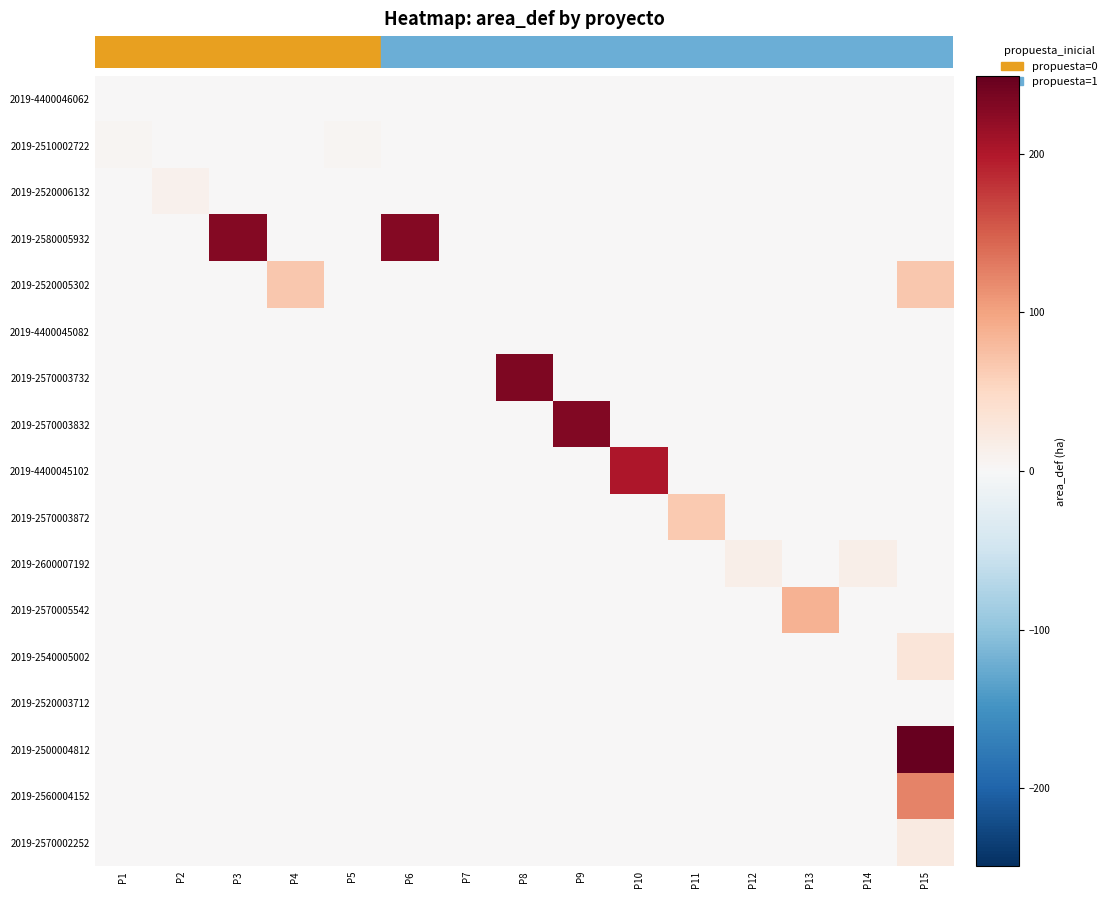

Count the number of categories in the chart.

15